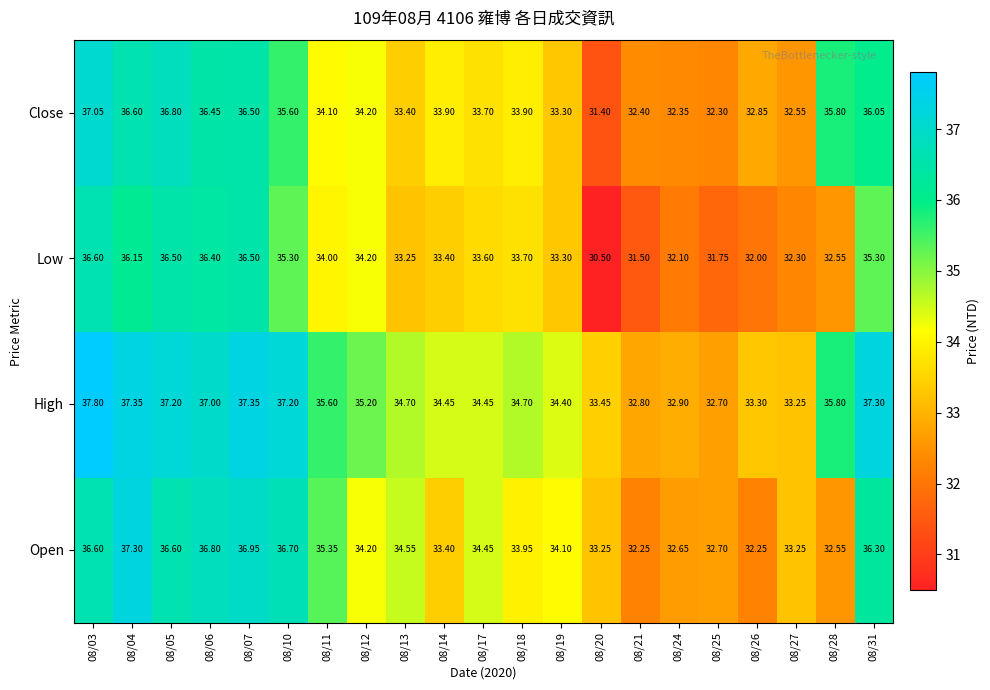

Which series has the largest range (max minus min)?

Low